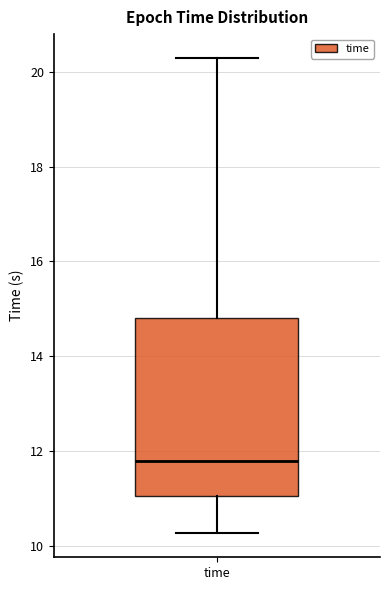

Transcribe this box plot: give where the median line is, the range the box spans, and where the two whiskers end, as read against the y-axis. The values are not printed on the chart, so give them approximately, as read against the axis.

median 11.8, box 11.0 to 14.8, whiskers 10.2 to 20.2